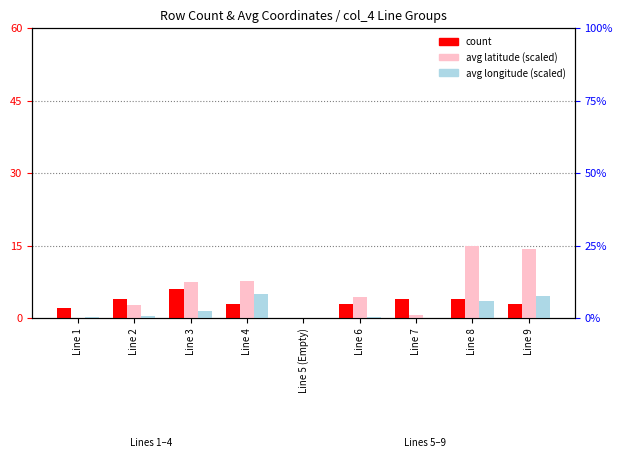

Reading left to right, extract all data points from this chart.

count: 2.0	4.0	6.0	3.0	0.0	3.0	4.0	4.0	3.0
avg latitude (scaled): 0.0	2.7	7.5	7.8	0.0	4.4	0.6	15.0	14.3
avg longitude (scaled): 0.2	0.4	1.4	5.0	0.0	0.2	0.0	3.5	4.6